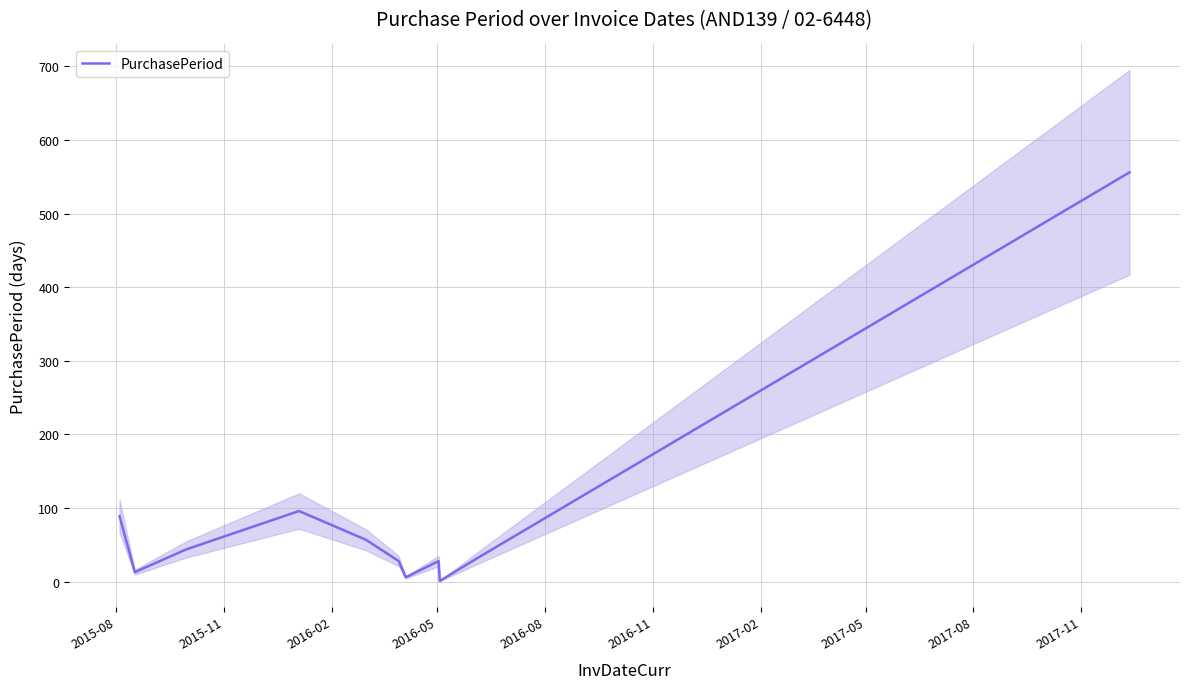

How many points are higher than both their immediate neighbors (excluding endpoints)?

2